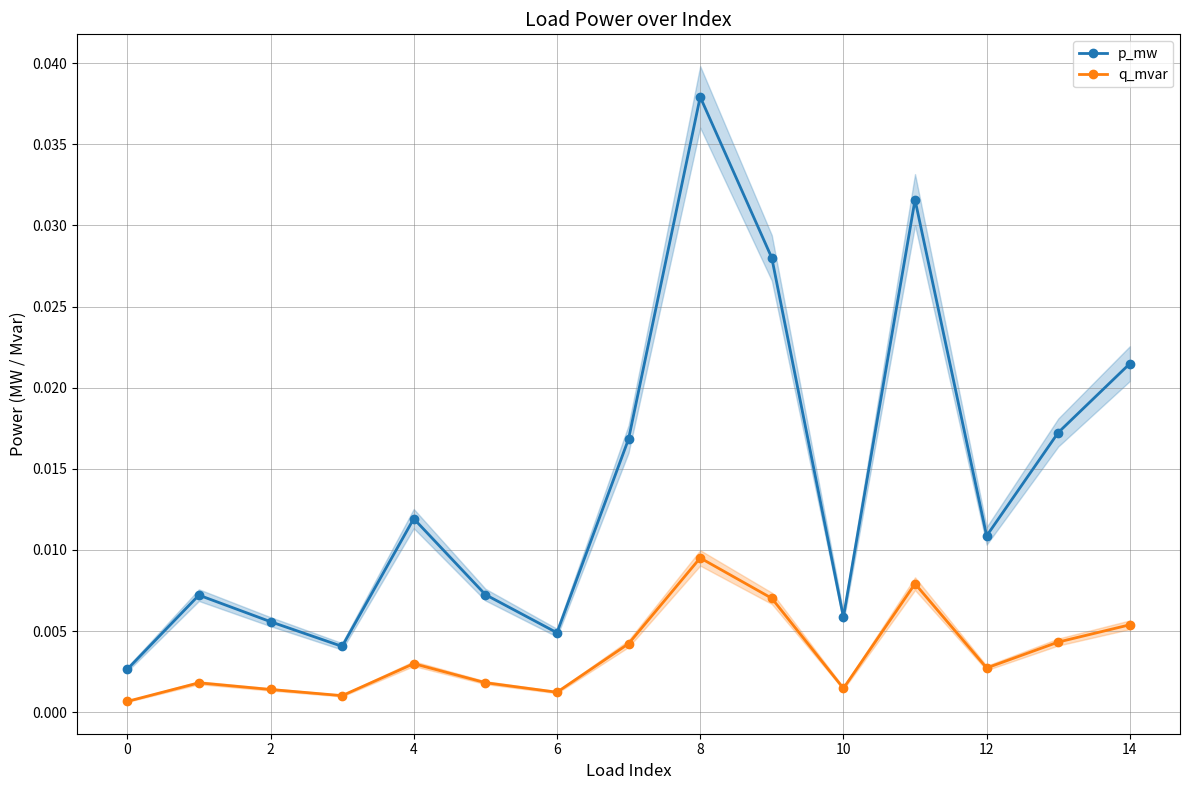

What are all the series names shown in the legend?

p_mw, q_mvar